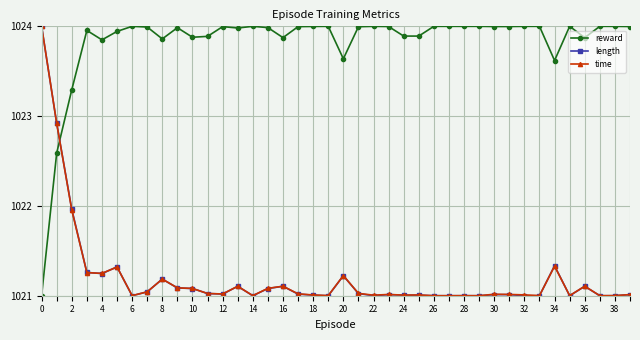

How many times do reward and time cross each other?

1